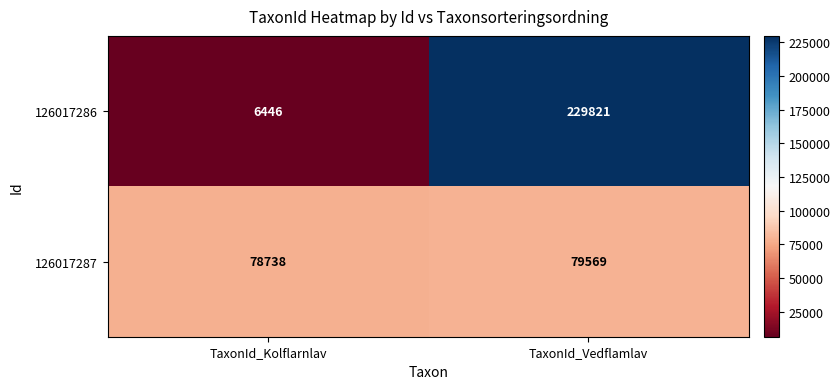

The value of 126017286 at TaxonId_Kolflarnlav is 8630. True or false?

False